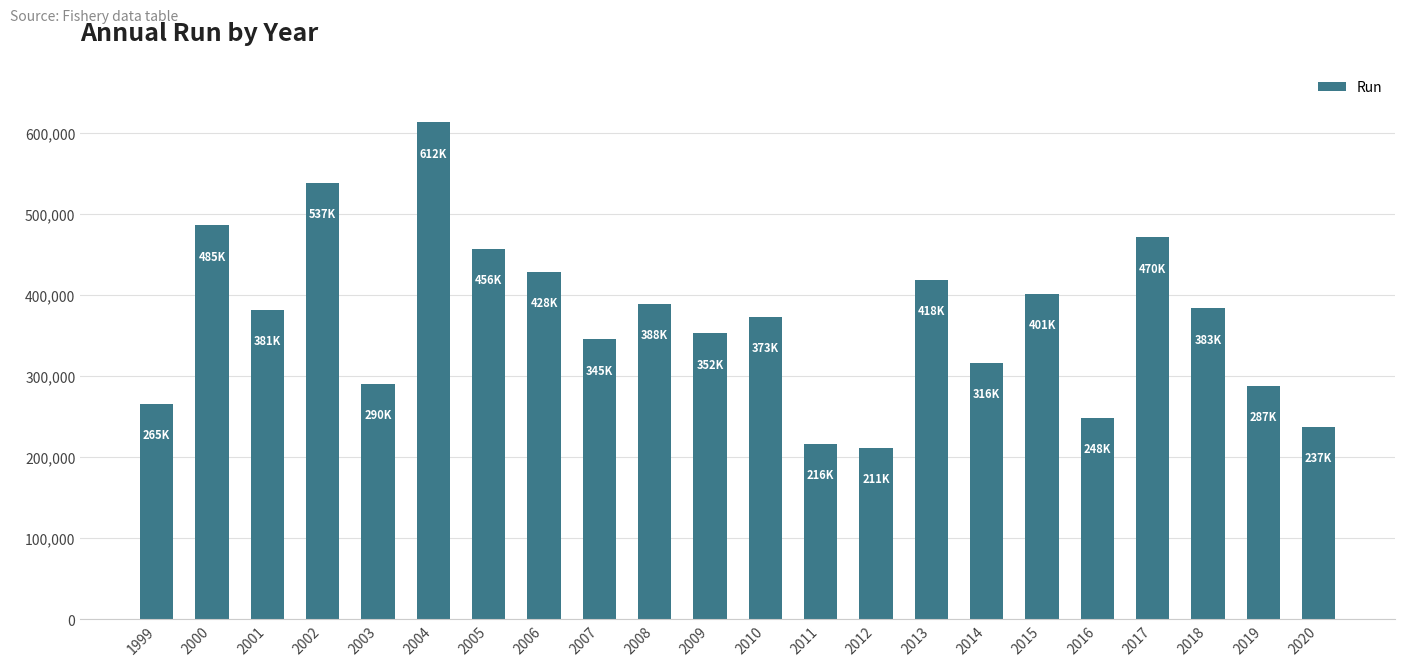

What is the value of the 10th bar from the left?

388652